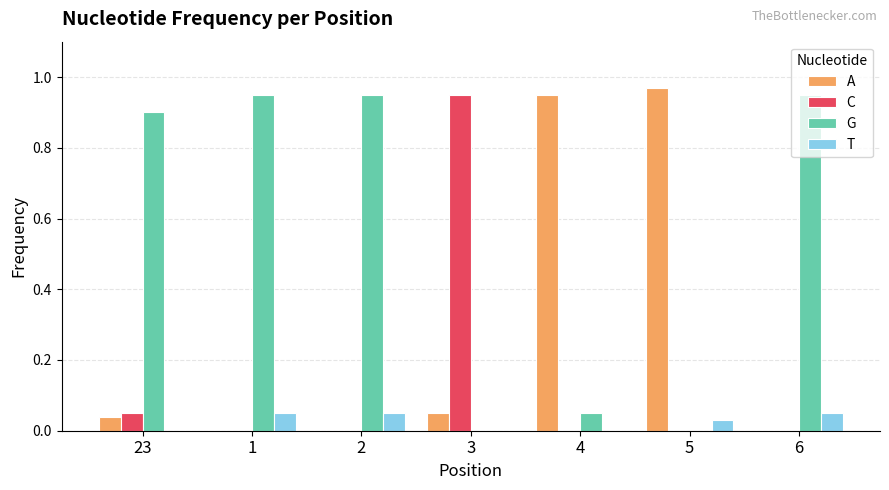

Which series has the largest total across all categories?

G